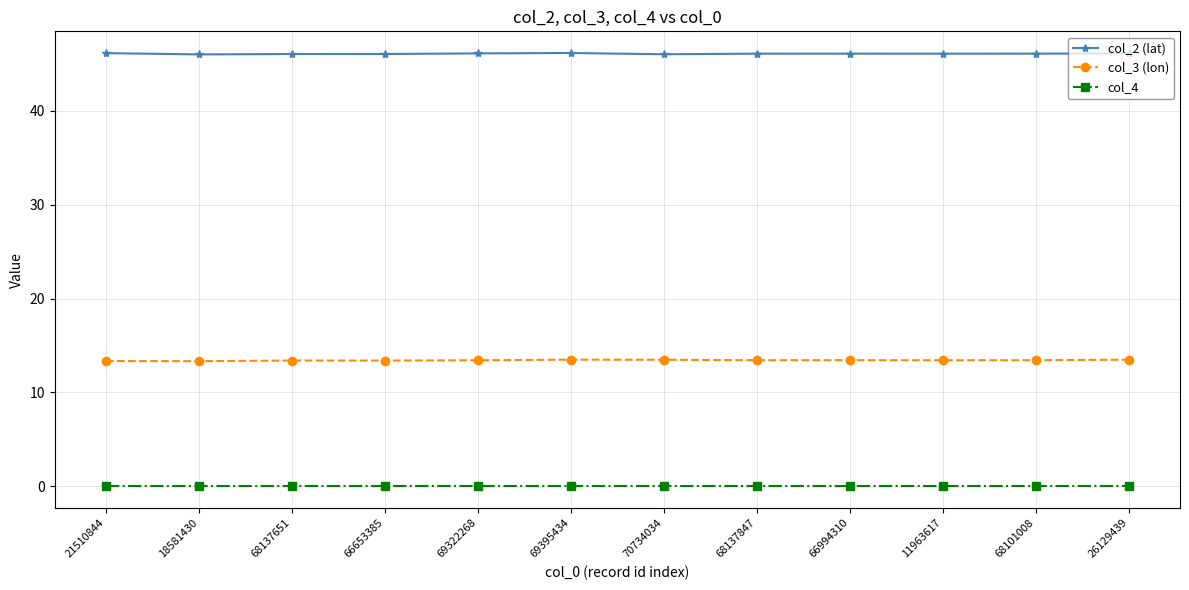

What is the lowest value of the col_3 (lon) series?

13.3